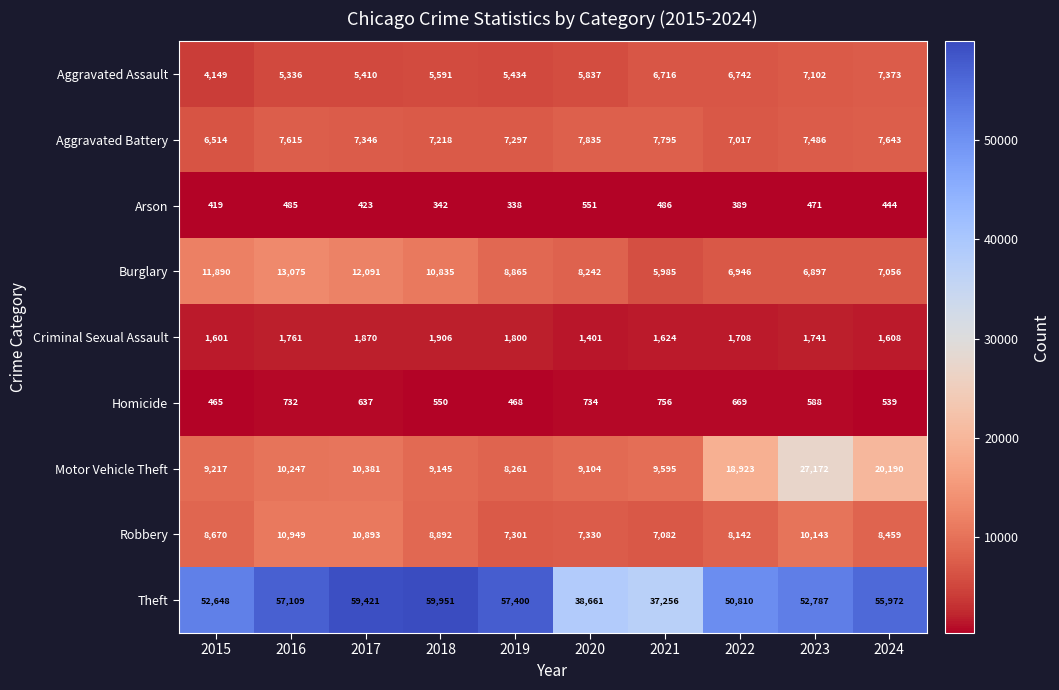

What is the difference between the second highest and second lowest values in the Criminal Sexual Assault series?

269